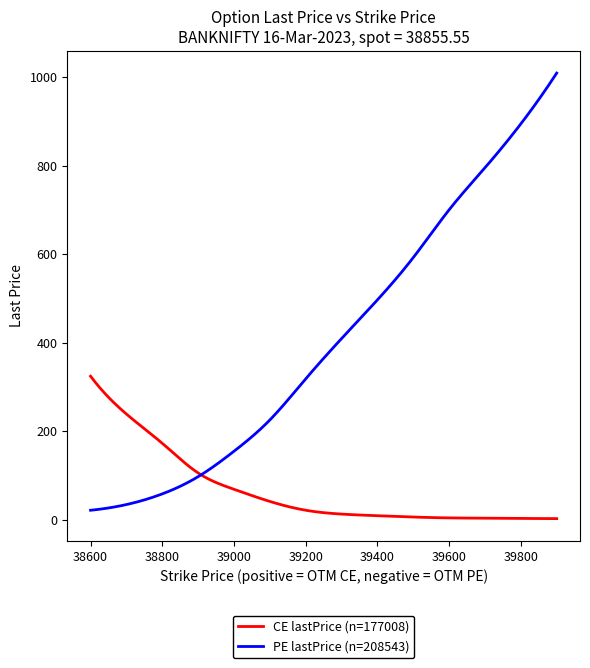

Which series has the largest total across all categories?

PE lastPrice (n=208543)